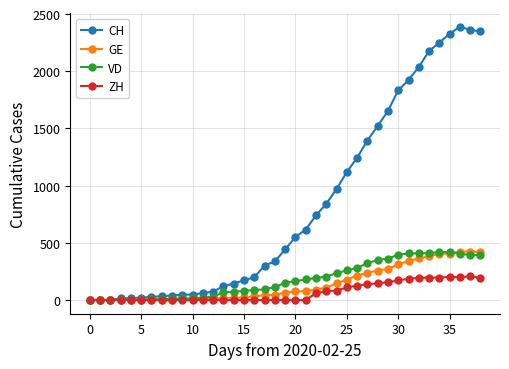

Which series has the largest range (max minus min)?

CH